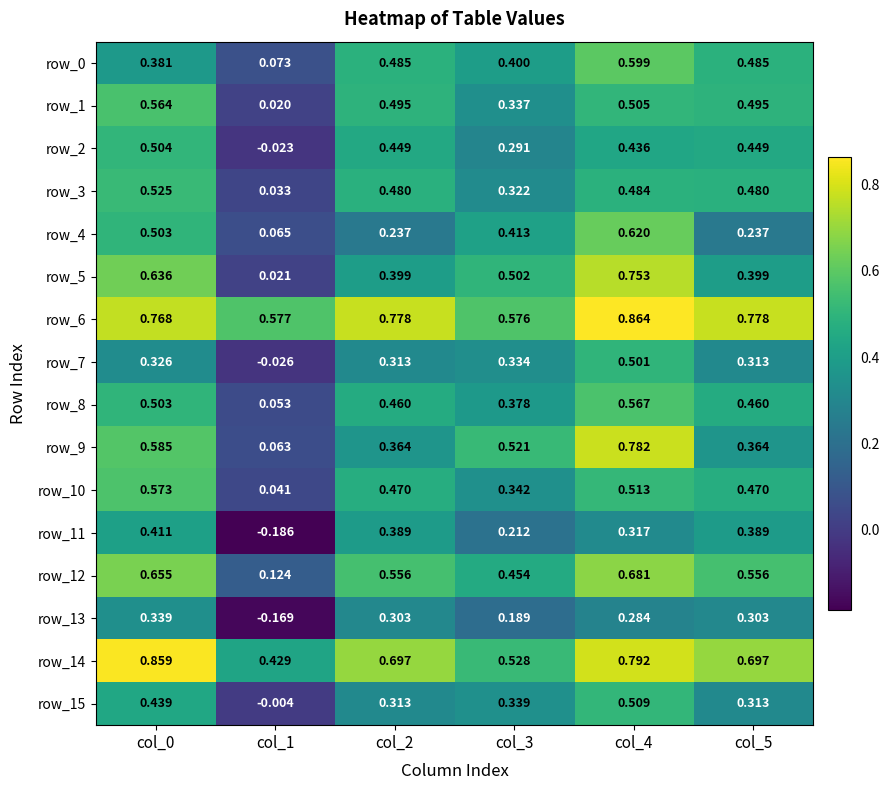

Is the value of row_2 at col_4 greater than the value of row_0 at col_4?

No